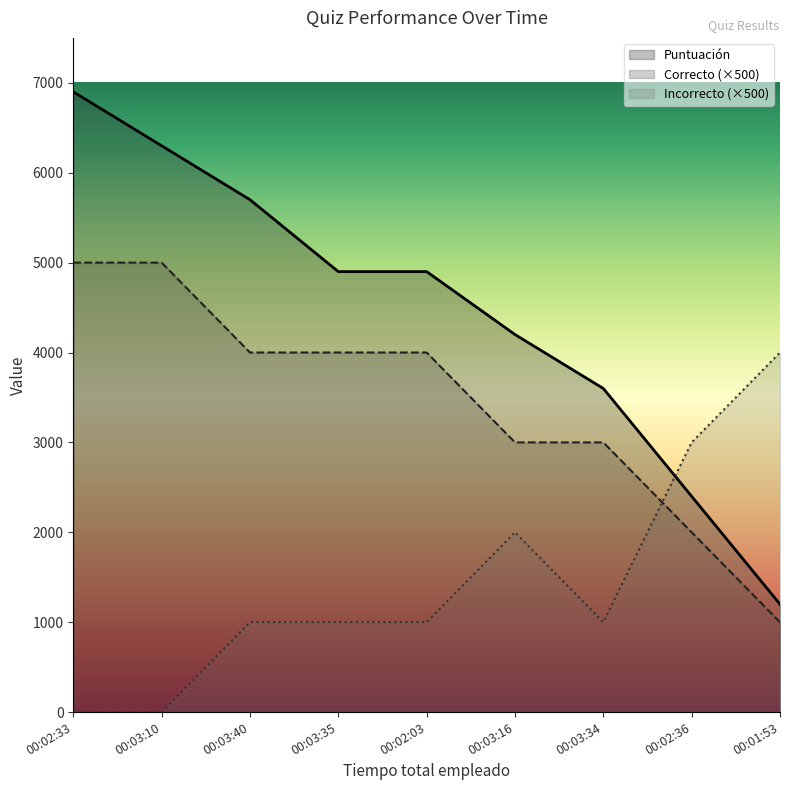

The value of Incorrecto at 00:02:03 is 1000. True or false?

True